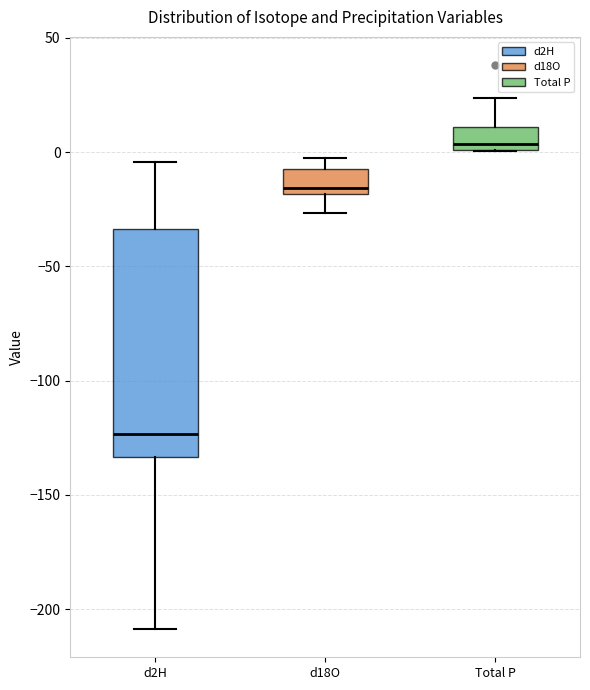

Where does the median line of the box for Total P sit on the y-axis? The values are not printed on the chart, so give them approximately, as read against the axis.

5